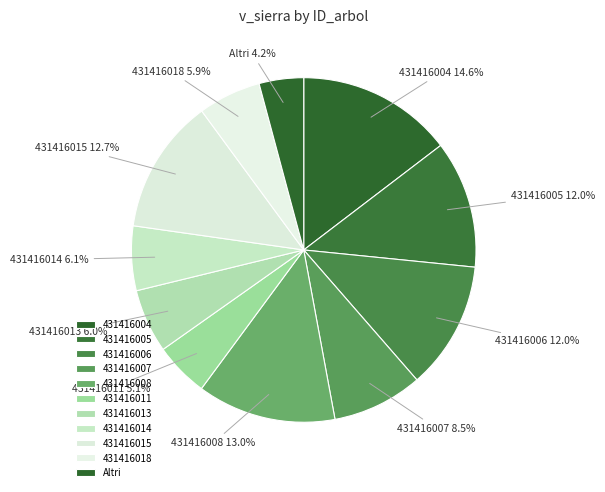

To the nearest percent, what is the difference between the largest and smallest slice percentages?

10%